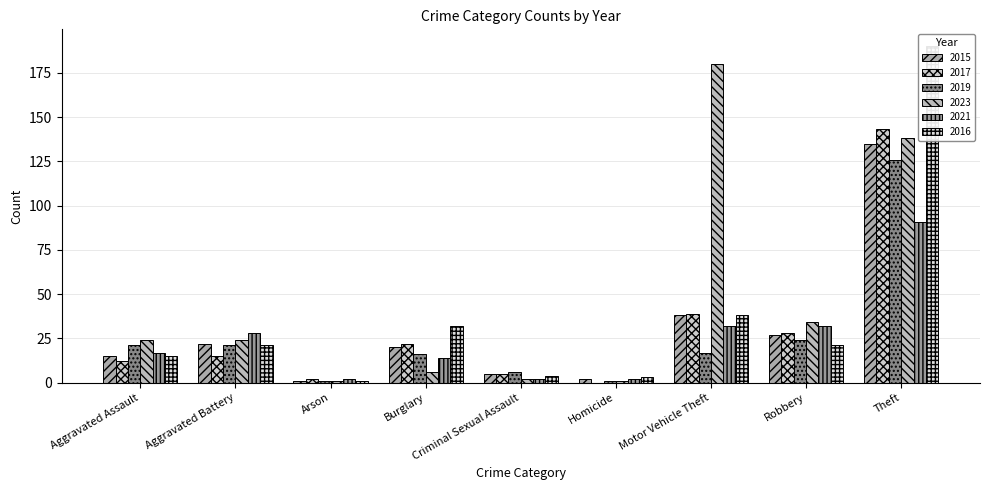

What is the average value of the 2017 series?

30